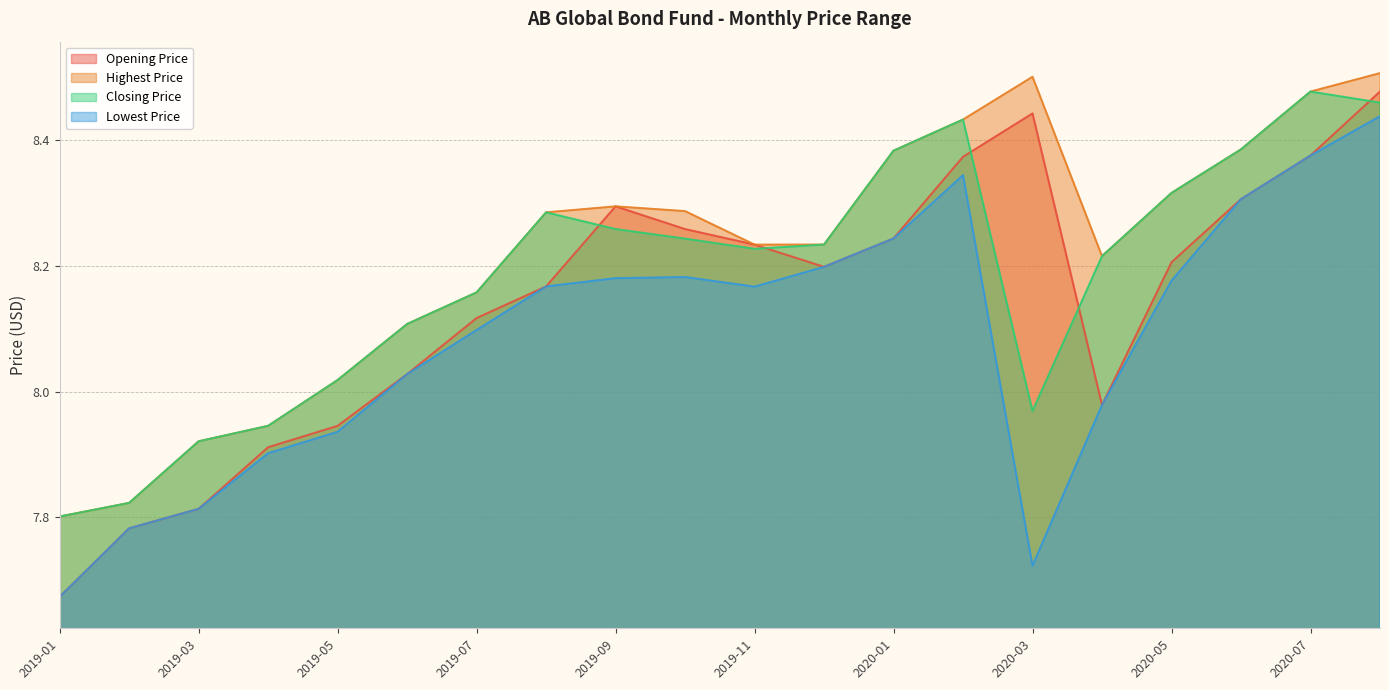

At which category does Lowest Price reach its first local peak?

2019-10